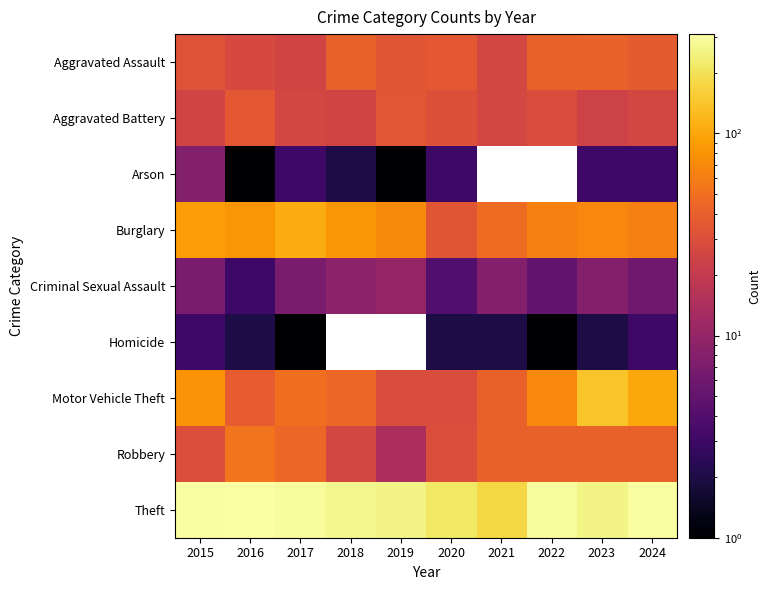

List the series in order of their peak value, highest first.

Theft, Motor Vehicle Theft, Burglary, Robbery, Aggravated Assault, Aggravated Battery, Criminal Sexual Assault, Arson, Homicide